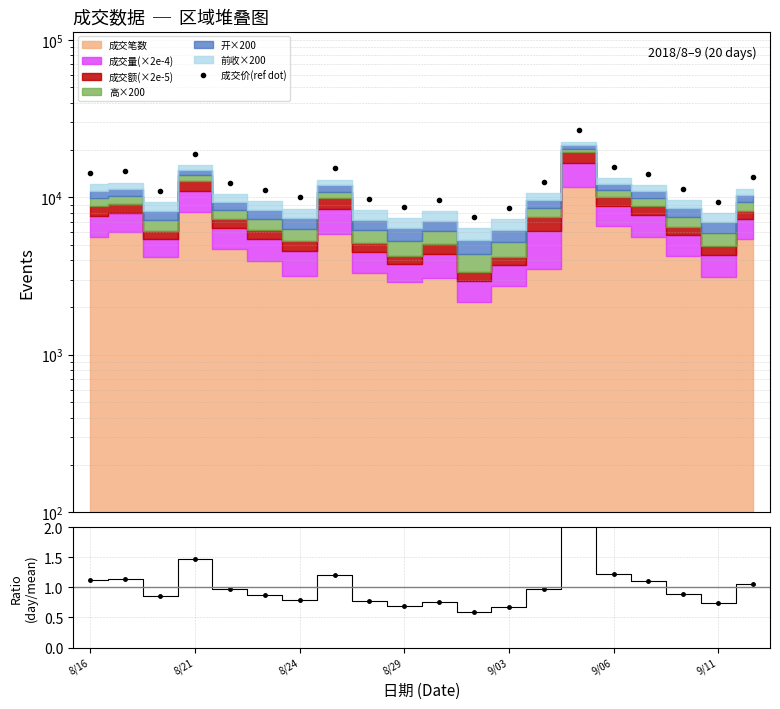

Which series has the largest total across all categories?

成交价(ref dot)